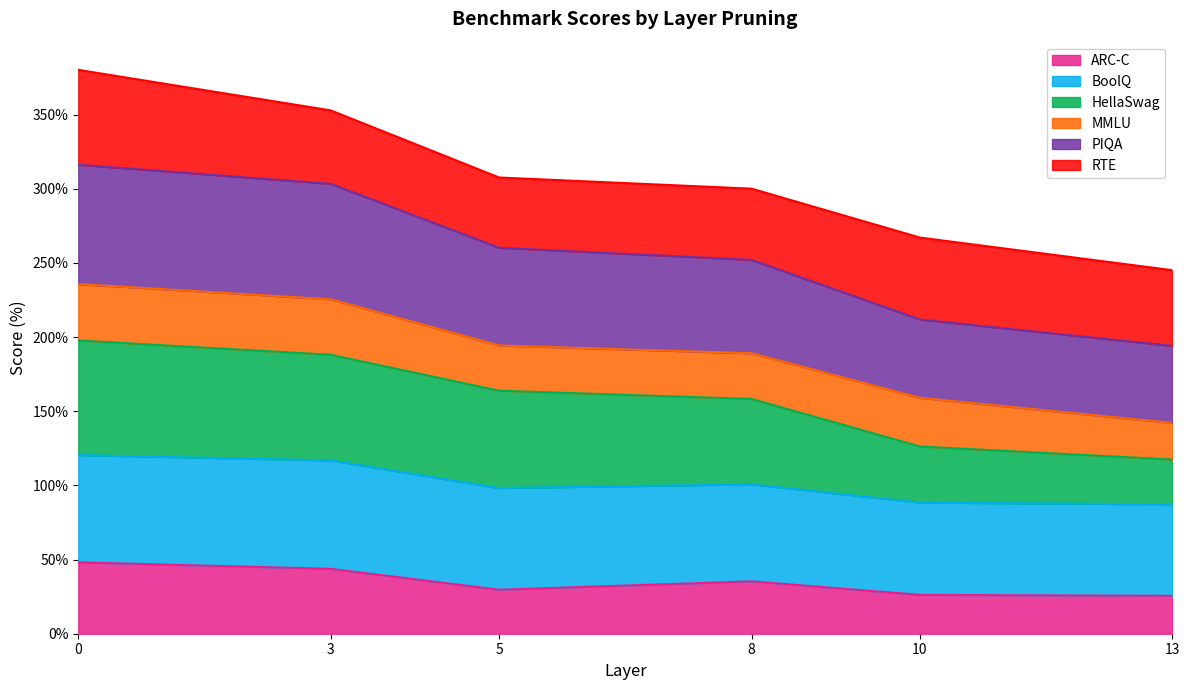

What is the lowest value of the ARC-C series?

25.5